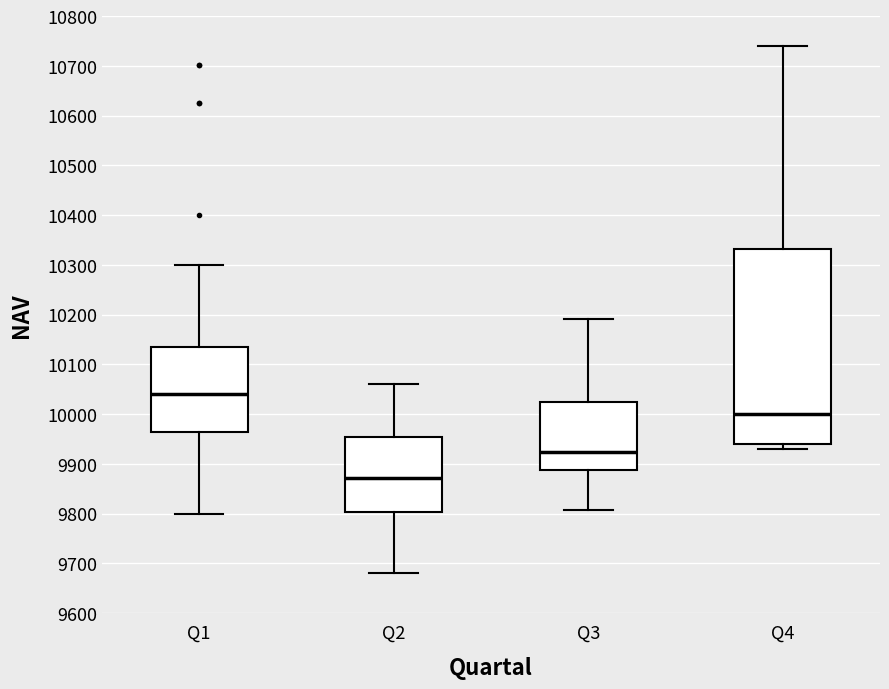

Reading left to right, read every box against the y-axis: the position of its median line, the range the box covers, and the ends of its whiskers. The values are not printed on the chart, so give them approximately, as read against the axis.

Q1: median 10040, box 9960 to 10140, whiskers 9800 to 10300
Q2: median 9870, box 9800 to 9950, whiskers 9680 to 10060
Q3: median 9920, box 9890 to 10020, whiskers 9810 to 10190
Q4: median 10000, box 9940 to 10330, whiskers 9930 to 10740